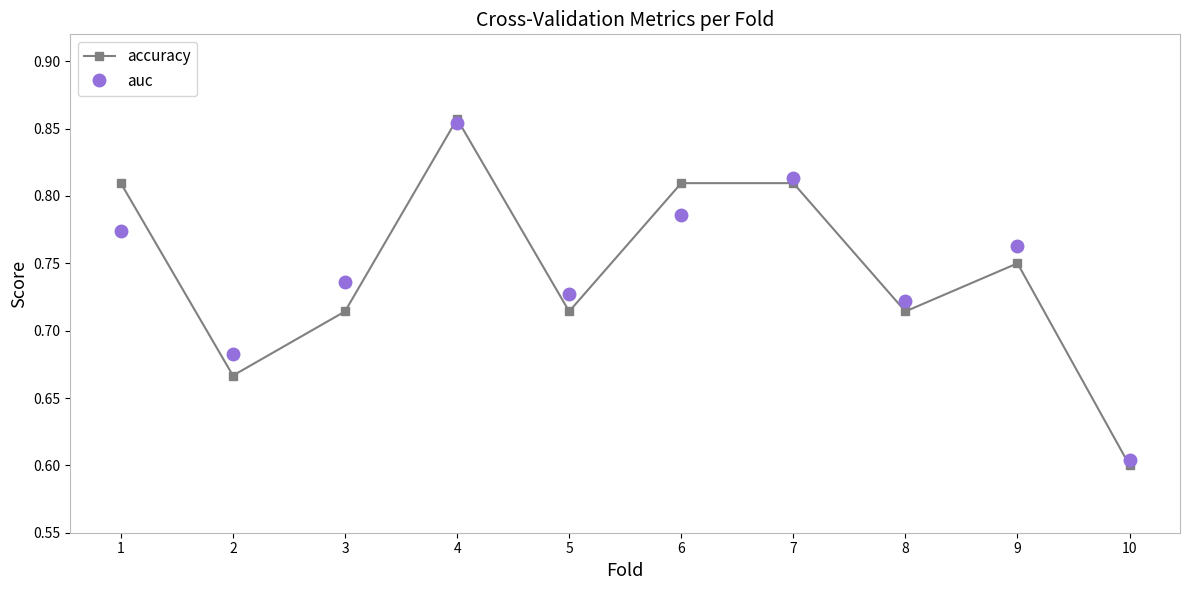

Which label corresponds to the largest value in the chart?

4